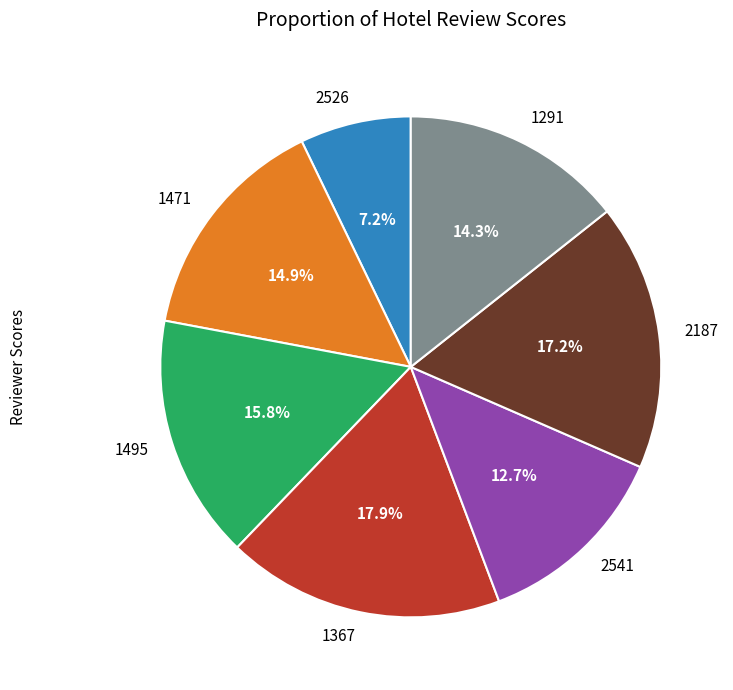

To the nearest percent, what is the average slice percentage?

14%